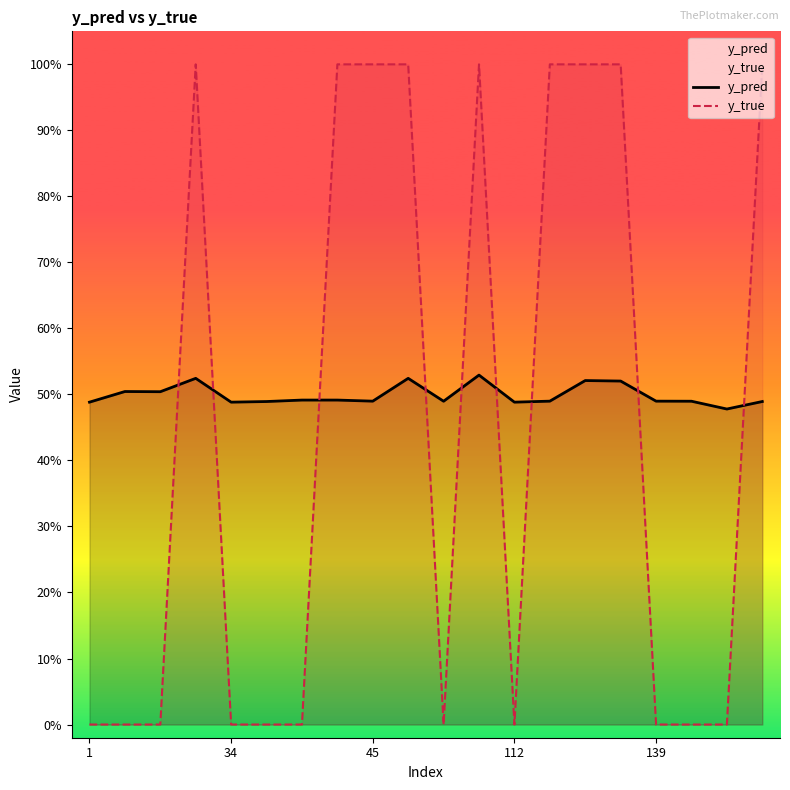

Between 9 and 45, which is larger?

9